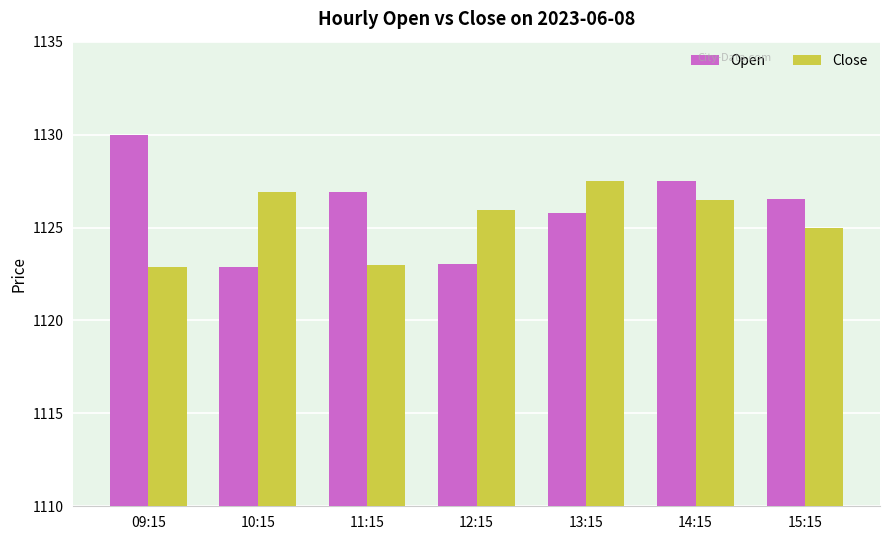

What are all the series names shown in the legend?

Open, Close